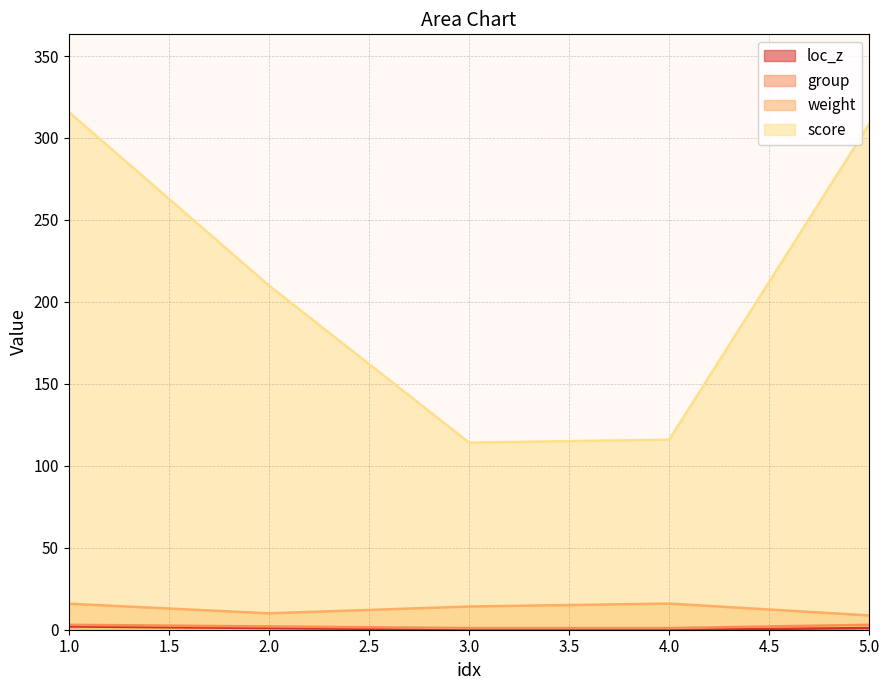

Is it true that group equals 5.4 at 5?

False